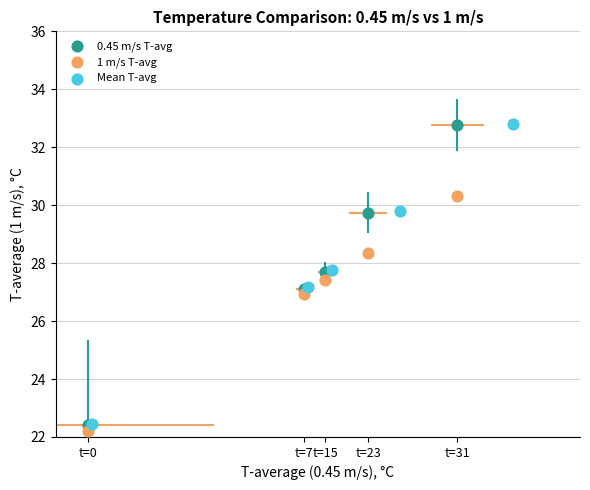

What are all the series names shown in the legend?

0.45 m/s T-avg, 1 m/s T-avg, Mean T-avg